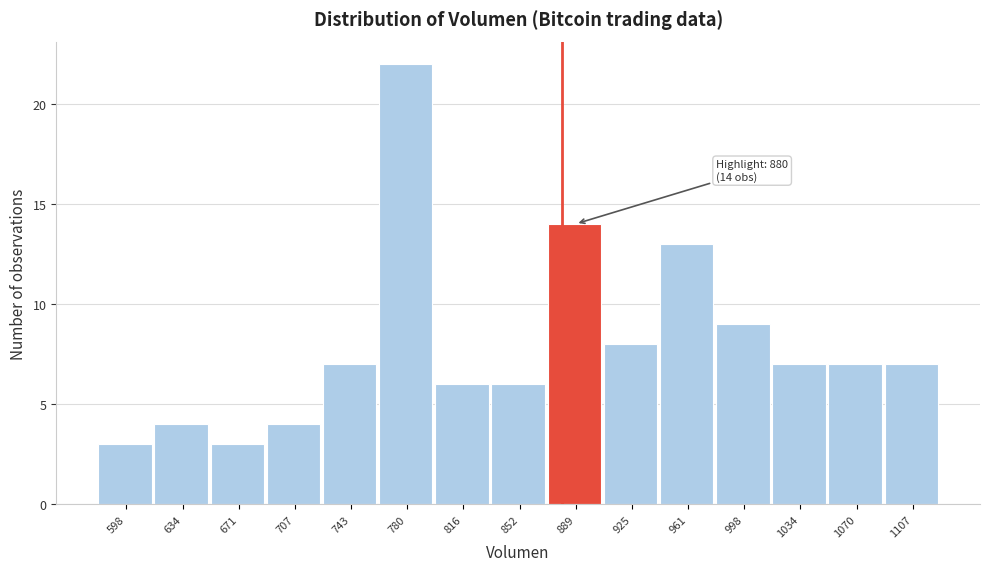

Which range on the x-axis has the tallest bar?

760 to 800